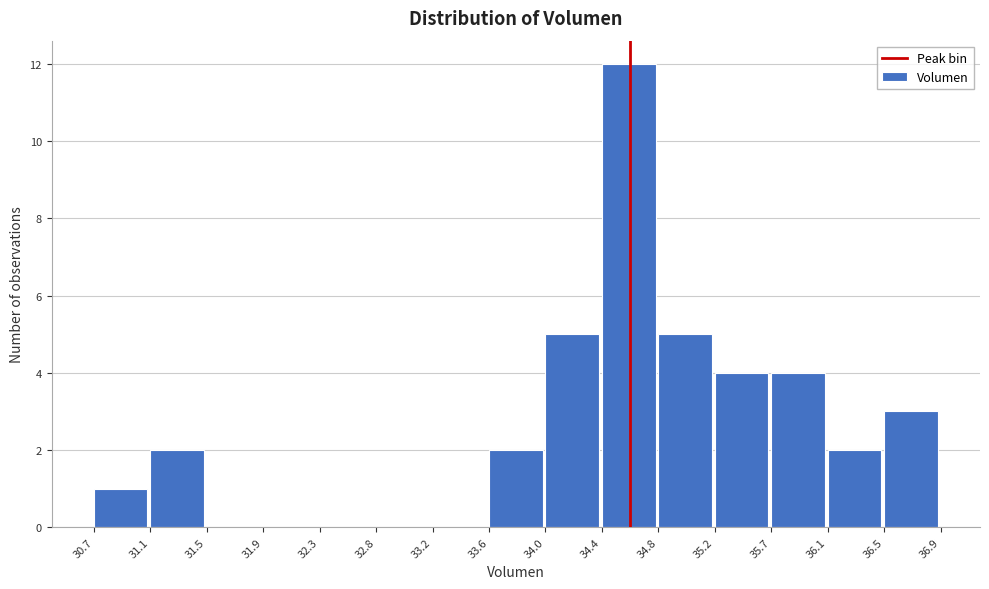

Reading left to right, transcribe this chart: for each bar, give the range it covers on the x-axis and its height. The values are not printed on the chart, so give them approximately, as read against the axis.

30.7 to 31.1: 1
31.1 to 31.5: 2
31.5 to 31.9: 0
31.9 to 32.3: 0
32.3 to 32.8: 0
32.8 to 33.2: 0
33.2 to 33.6: 0
33.6 to 34.0: 2
34.0 to 34.4: 5
34.4 to 34.8: 12
34.8 to 35.2: 5
35.2 to 35.7: 4
35.7 to 36.1: 4
36.1 to 36.5: 2
36.5 to 36.9: 3